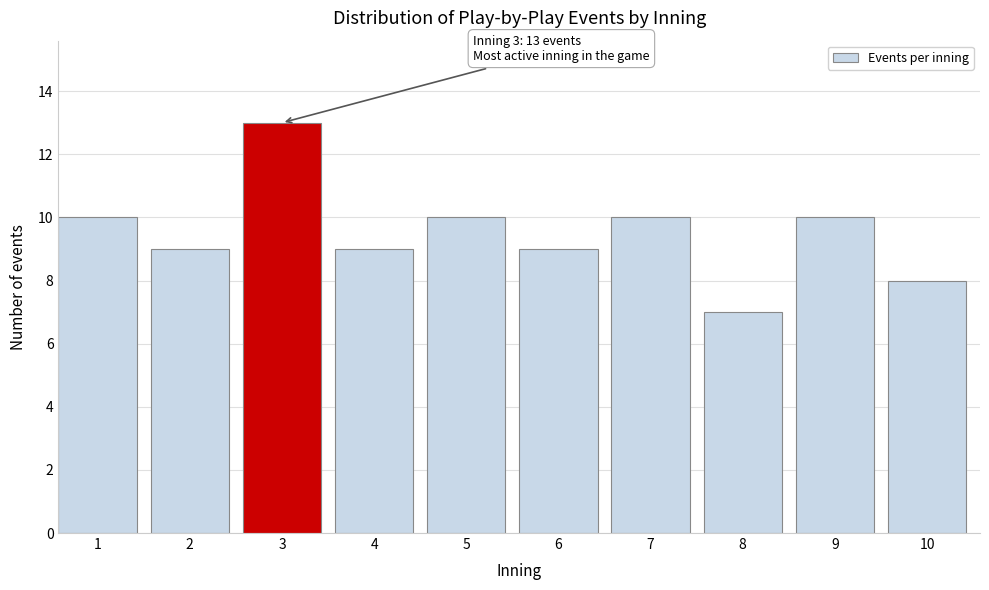

Reading right to left, transcribe all the data shown in this chart.

10=8	9=10	8=7	7=10	6=9	5=10	4=9	3=13	2=9	1=10